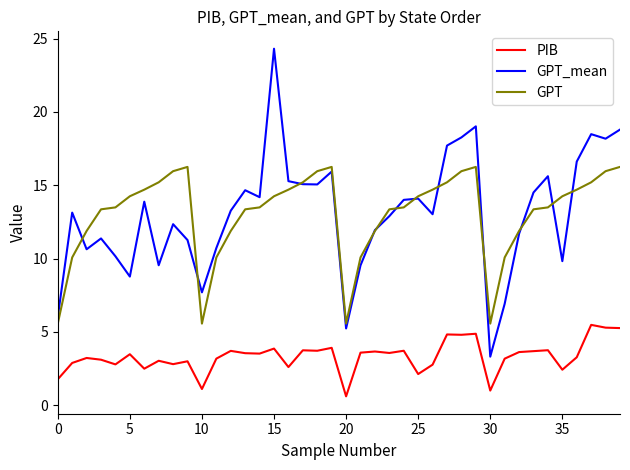

What is the greatest value displayed?

24.3